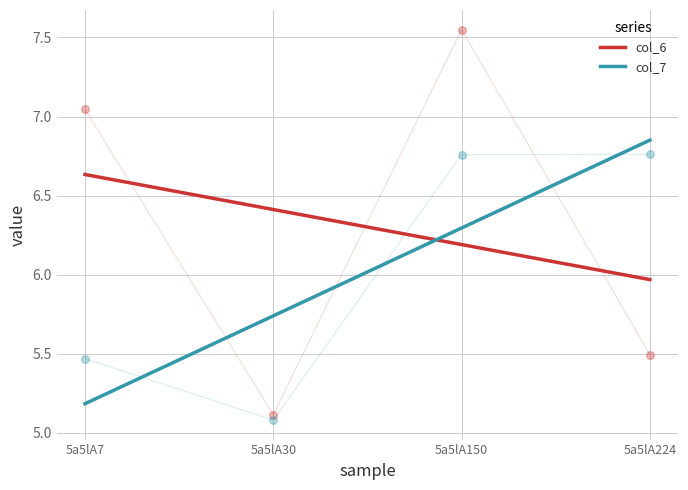

Which series contains the lowest Y value?

col_7